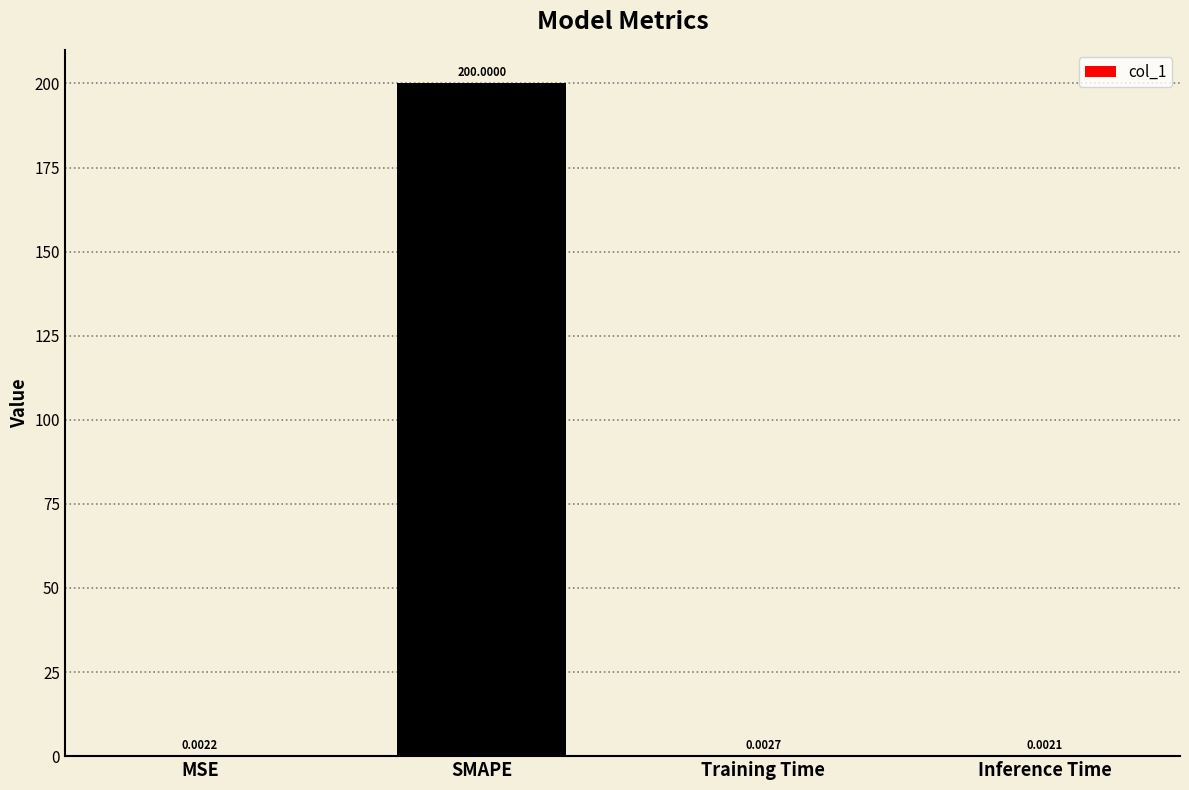

What is the change in value from SMAPE to Inference Time?

-200.0